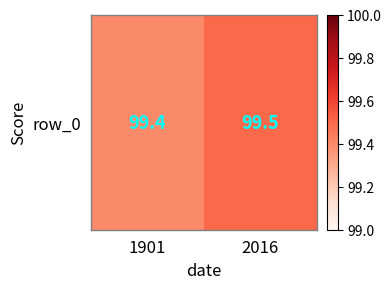

What is the greatest value displayed?

99.5